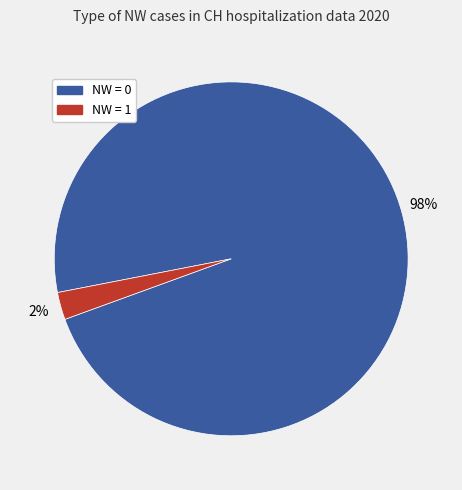

How many segments does this pie chart have?

2